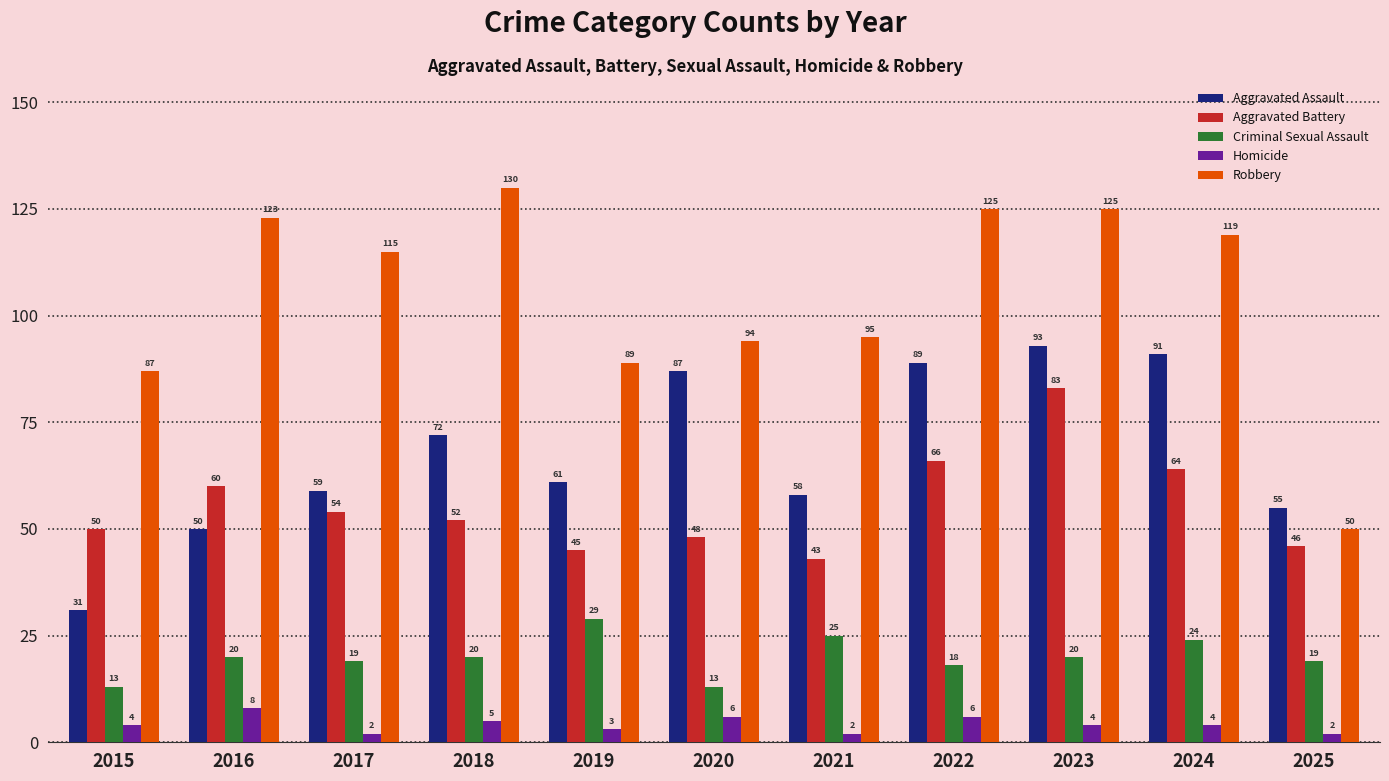

At 2015, list the series in order from largest to smallest.

Robbery, Aggravated Battery, Aggravated Assault, Criminal Sexual Assault, Homicide